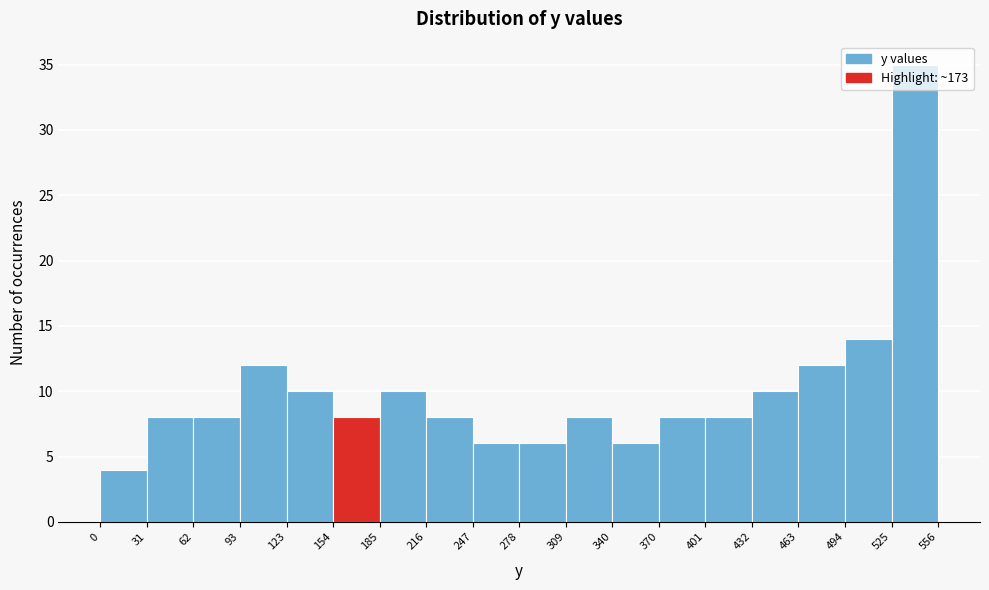

Reading left to right, transcribe this chart: for each bar, give the range it covers on the x-axis and its height. The values are not printed on the chart, so give them approximately, as read against the axis.

0 to 31: 4
31 to 62: 8
62 to 93: 8
93 to 123: 12
123 to 154: 10
154 to 185: 8
185 to 216: 10
216 to 247: 8
247 to 278: 6
278 to 309: 6
309 to 340: 8
340 to 370: 6
370 to 401: 8
401 to 432: 8
432 to 463: 10
463 to 494: 12
494 to 525: 14
525 to 556: 35